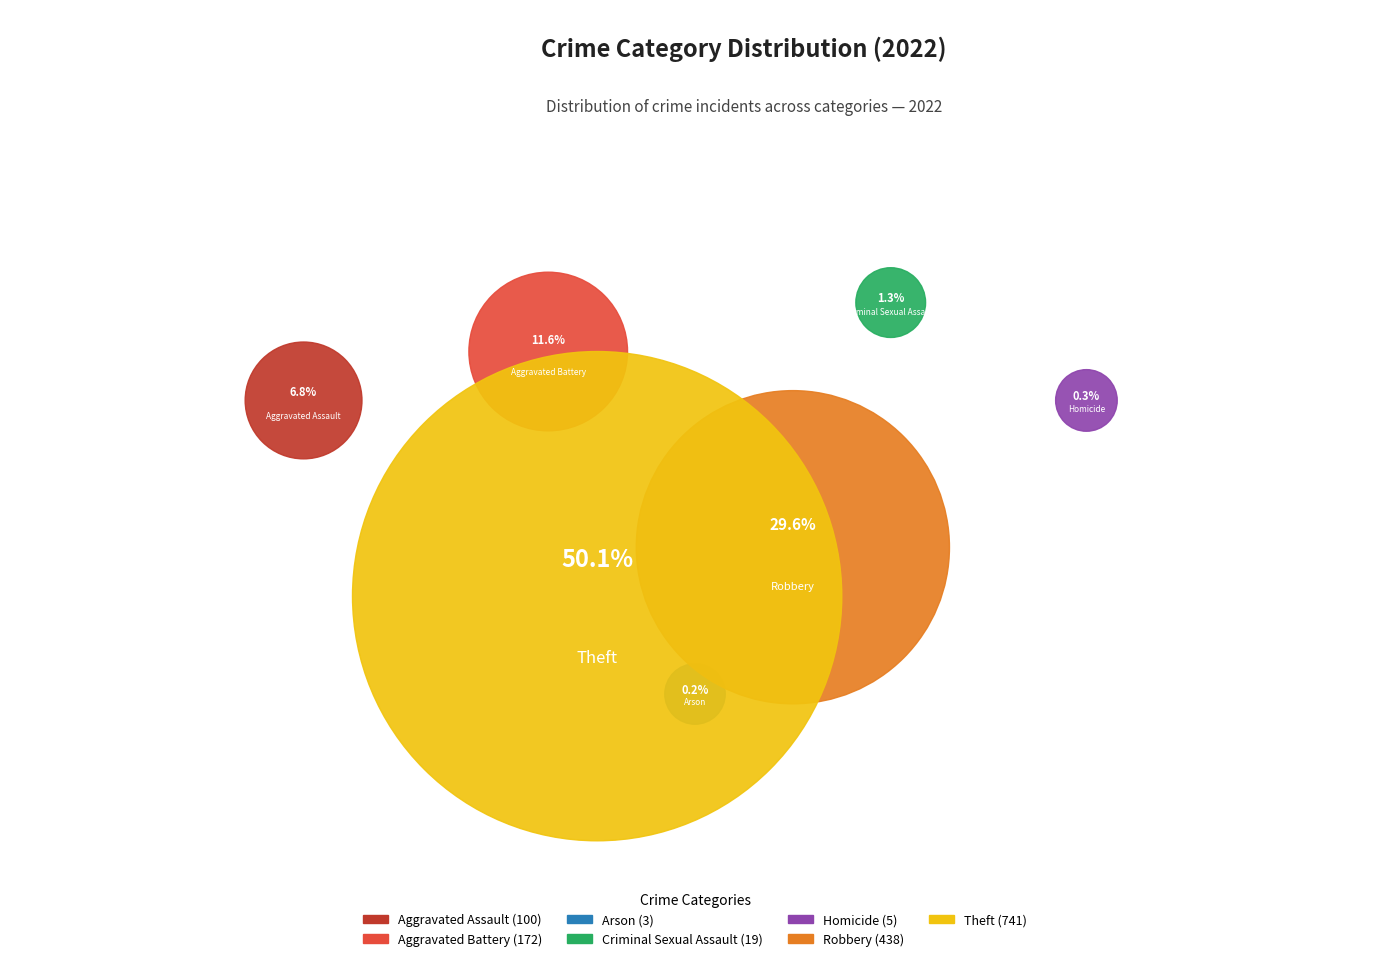

What is the largest slice in the pie chart?

Theft